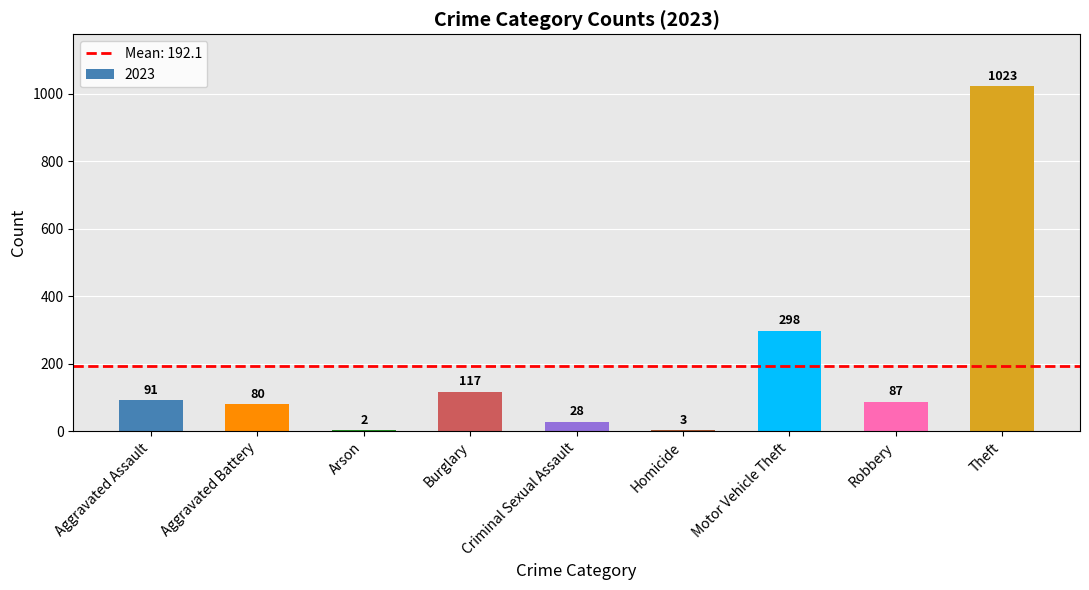

The chart shows a value of 80 at Aggravated Battery. True or false?

True